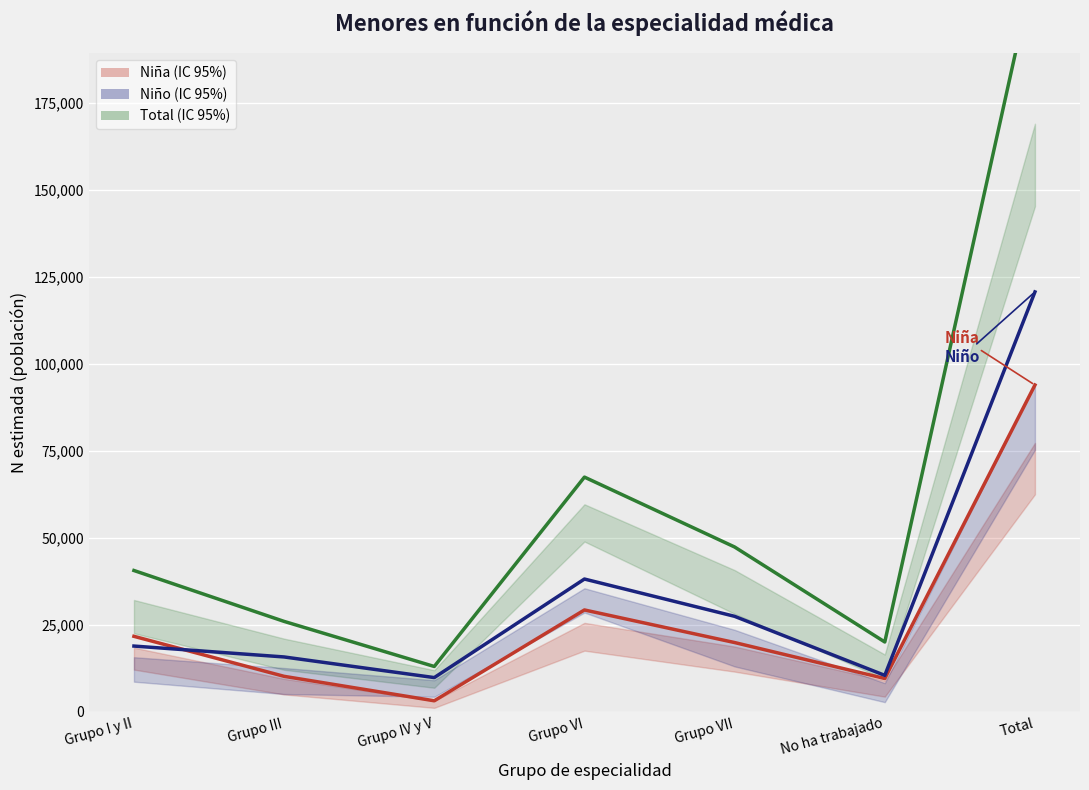

Where is the first local minimum for Niña?

Grupo IV y V